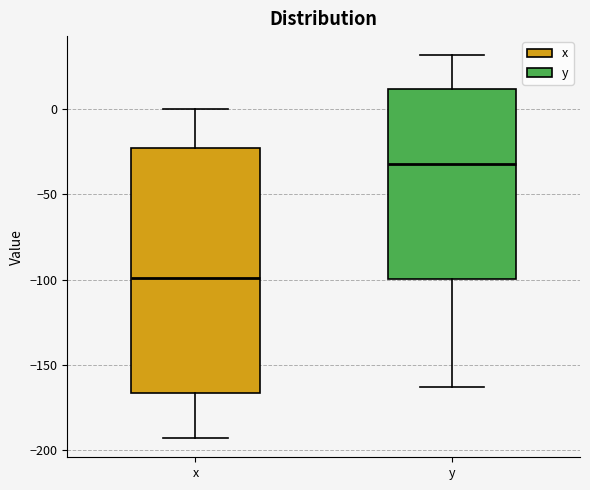

Comparing the boxes themselves (not the whiskers), which one is the tallest?

x